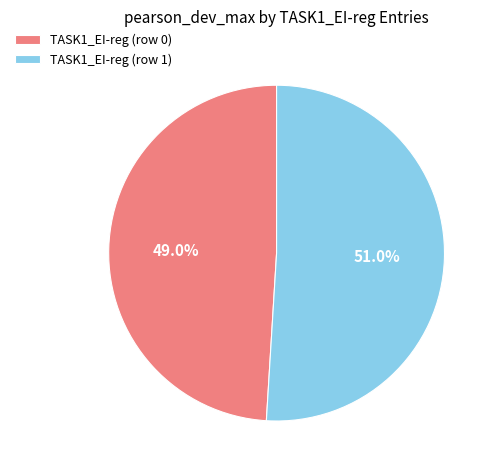

To the nearest percent, what percentage of the pie is TASK1_EI-reg (row 1)?

51%